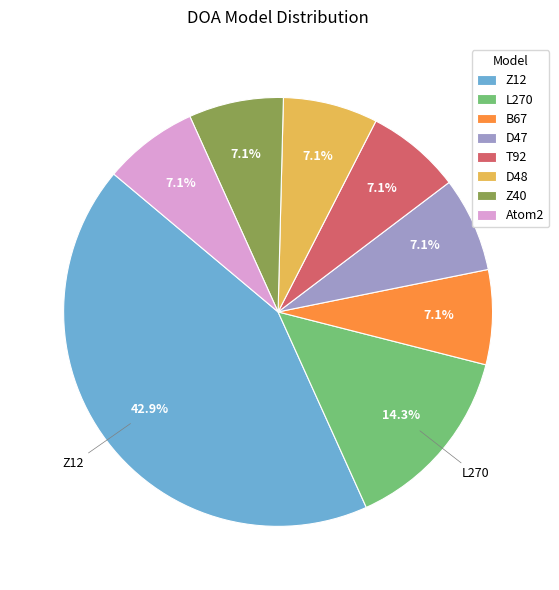

Which category has the biggest portion of the pie?

Z12